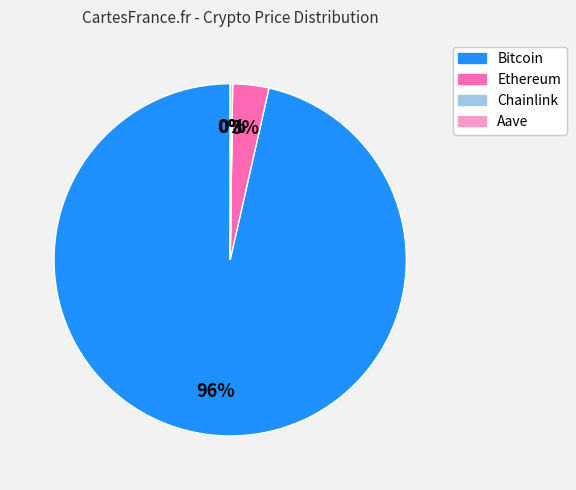

Between Ethereum and Bitcoin, which is larger?

Bitcoin